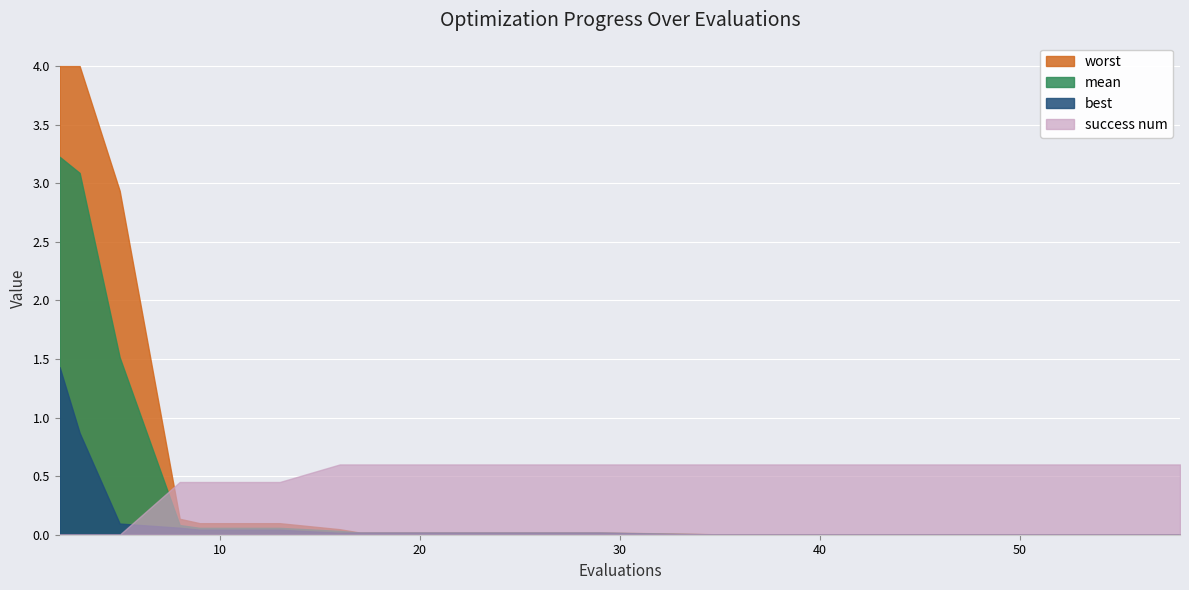

Count the number of categories in the chart.

20